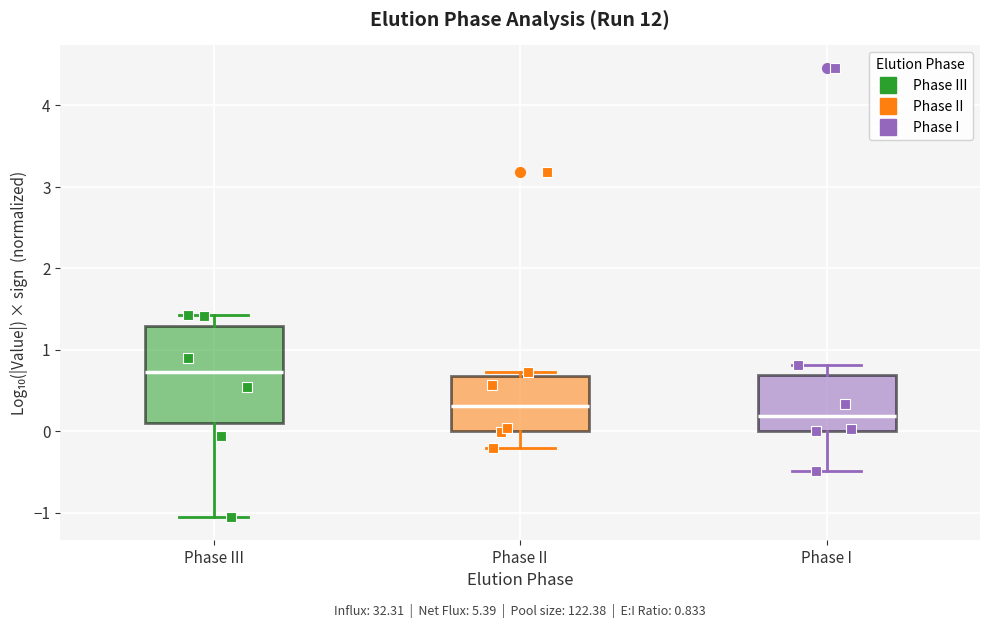

Which box's median line is the lowest?

Phase I